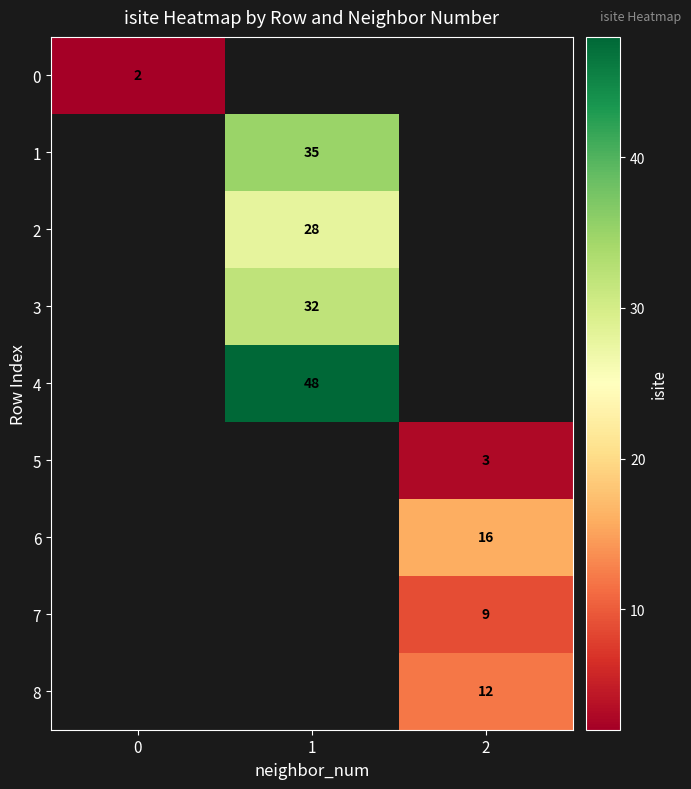

The value of 6 at 2 is 6. True or false?

False